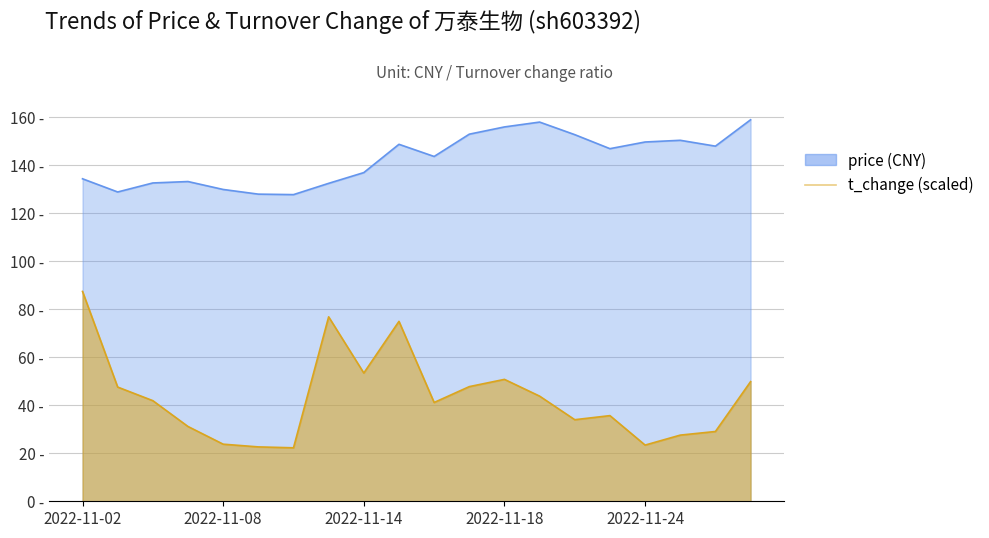

How many interior local peaks does the price series have?

4